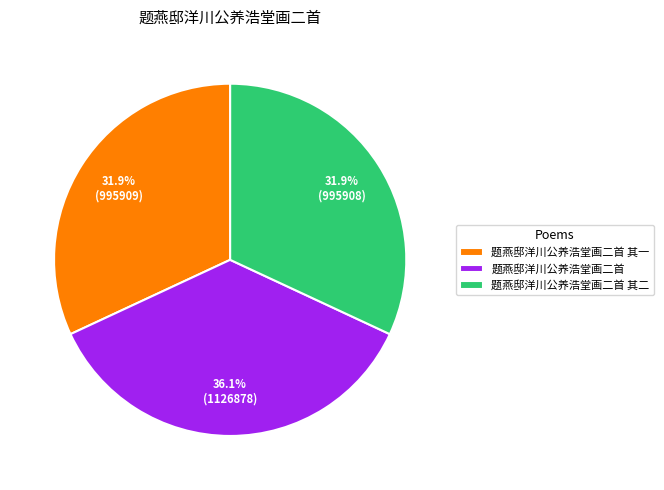

Is there a majority slice in this chart?

No